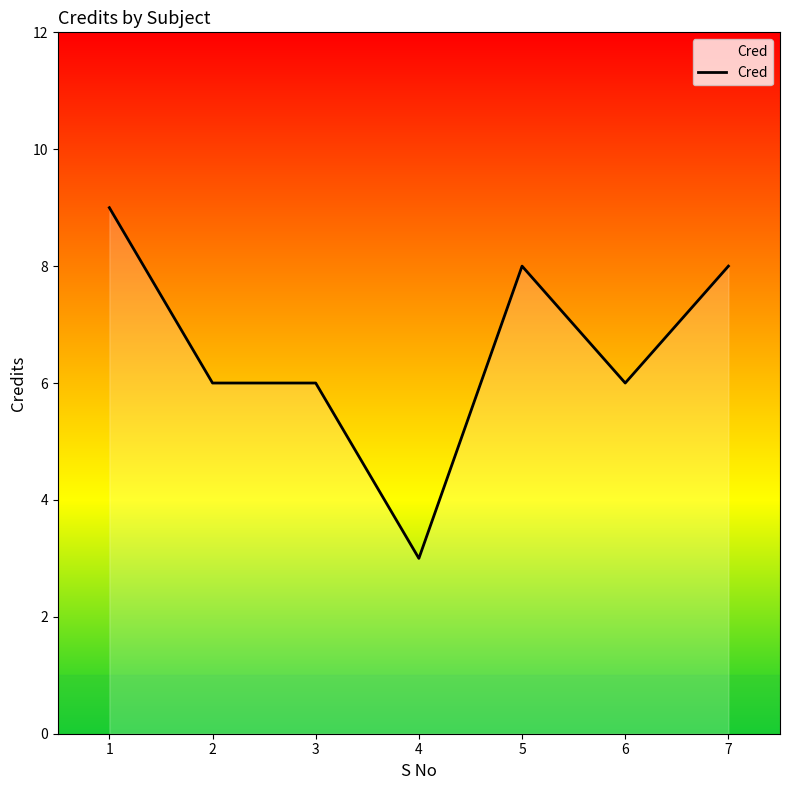

How many values are between 6 and 8?

5